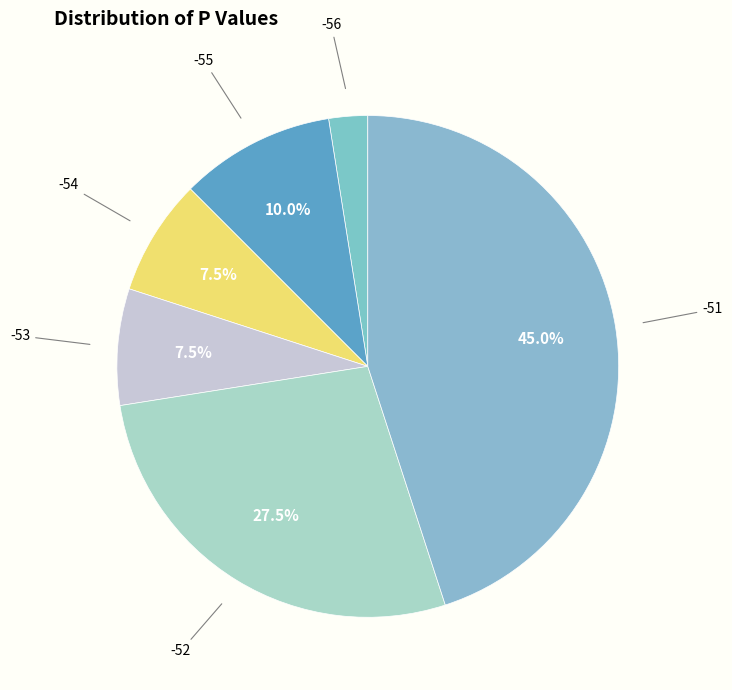

Count the number of slices in the pie.

6